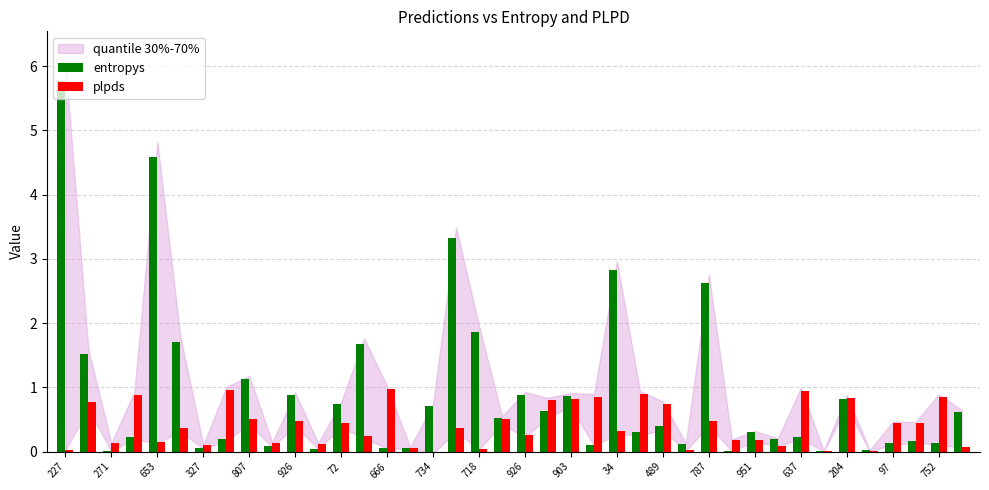

What is the greatest value displayed?

5.8